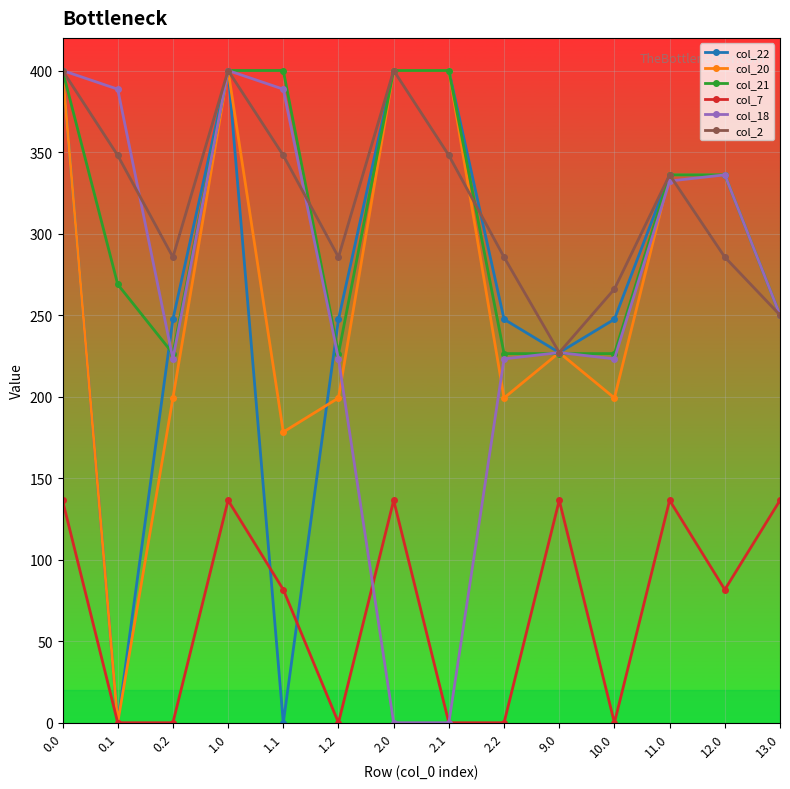

At how many categories does at least one series exceed 239?

13